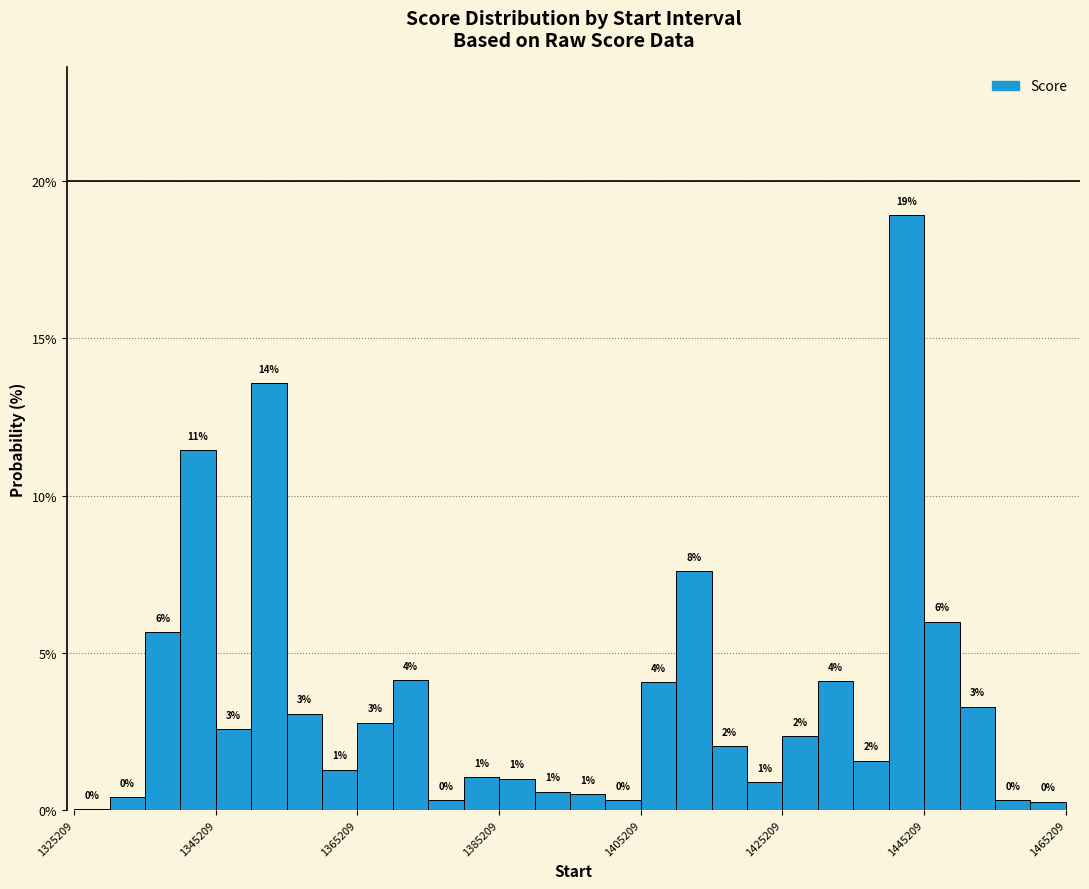

Read against the x-axis, roughly where is the centre of the tallest bar?

1442000